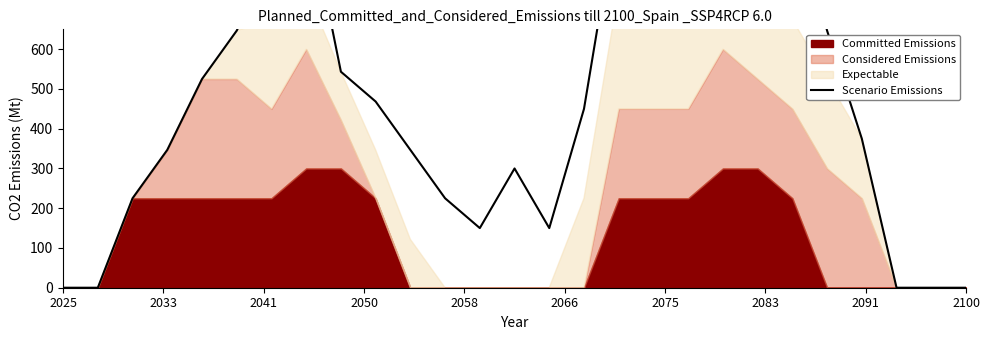

Reading right to left, list all the values displayed in this chart.

0.0	0.0	0.0	375.0	646.7	975.0	871.7	900.0	750.0	796.7	975.0	450.0	150.0	300.0	150.0	225.0	346.7	468.4	543.4	975.0	825.0	646.7	525.0	346.7	225.0	0.0	0.0